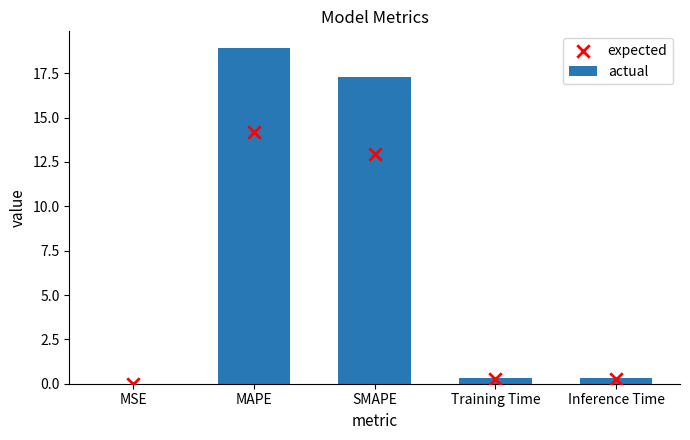

Is the value of expected at MAPE greater than the value of actual at Inference Time?

Yes